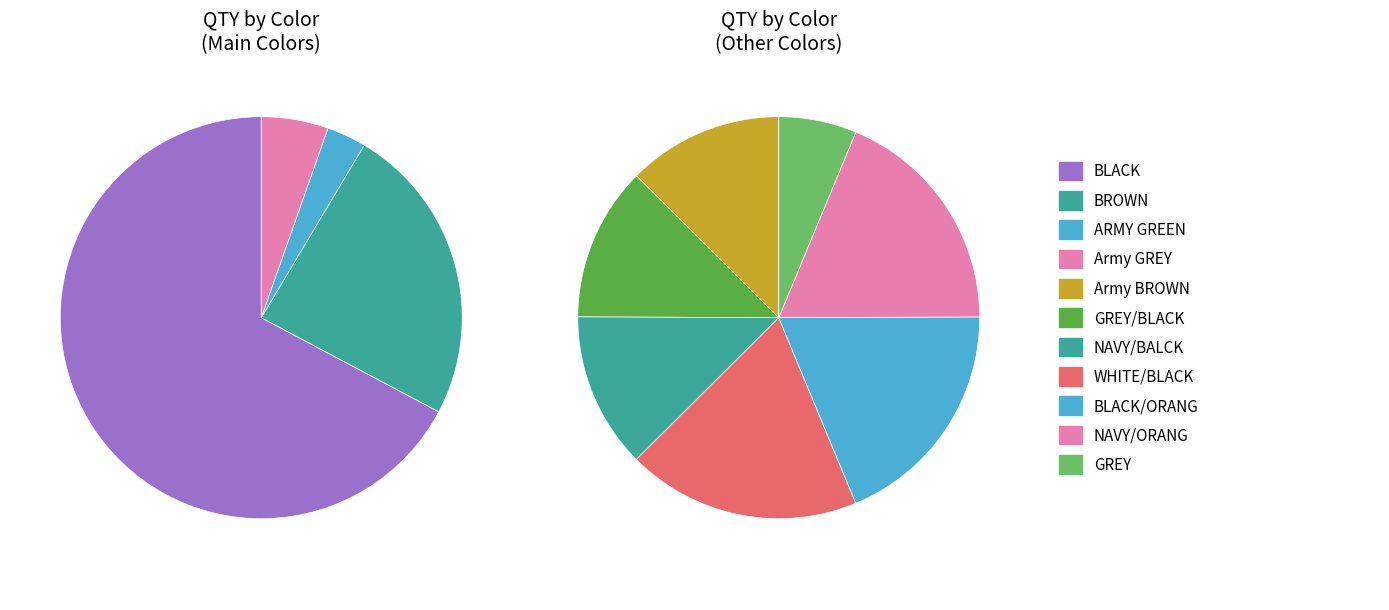

To the nearest percent, what is the combined percentage of ARMY GREEN and GREY/BLACK?

7%